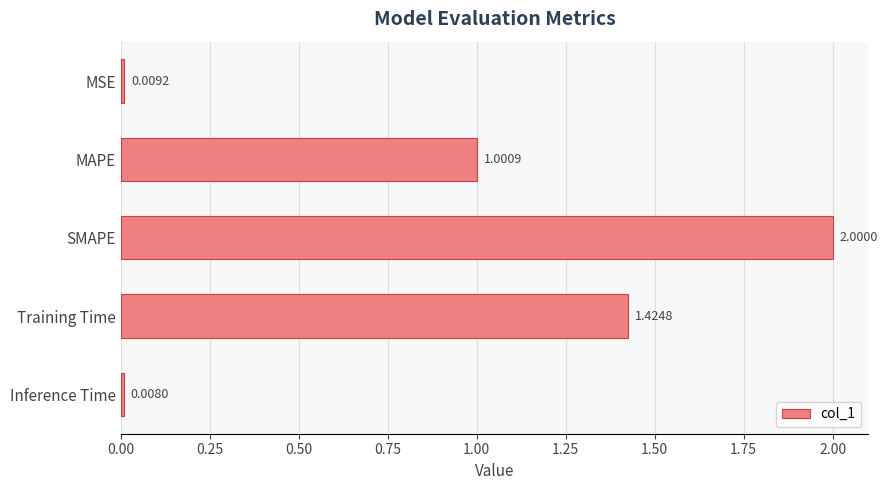

What is the maximum value shown in the chart?

2.0